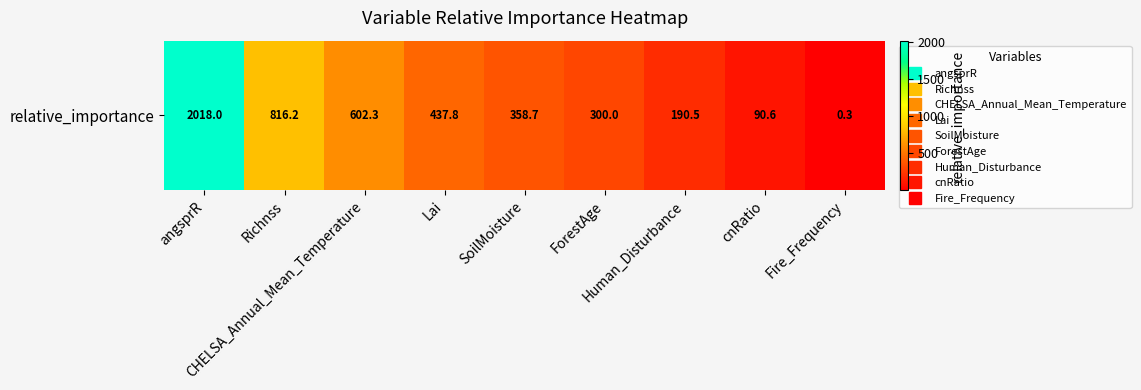

What is the change in value from angsprR to cnRatio?

-1927.4